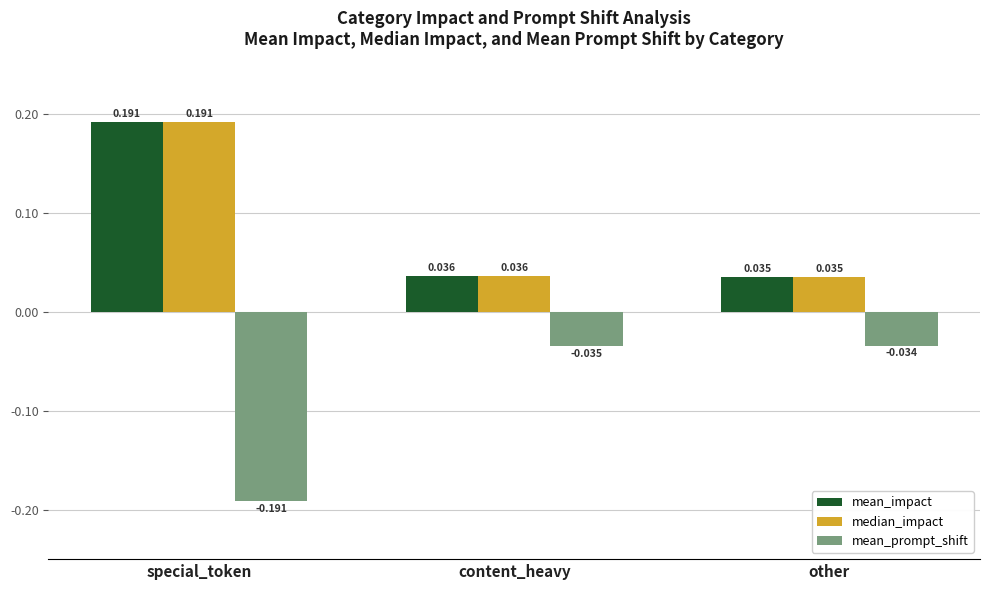

Is the value of mean_impact at other greater than the value of mean_prompt_shift at other?

Yes